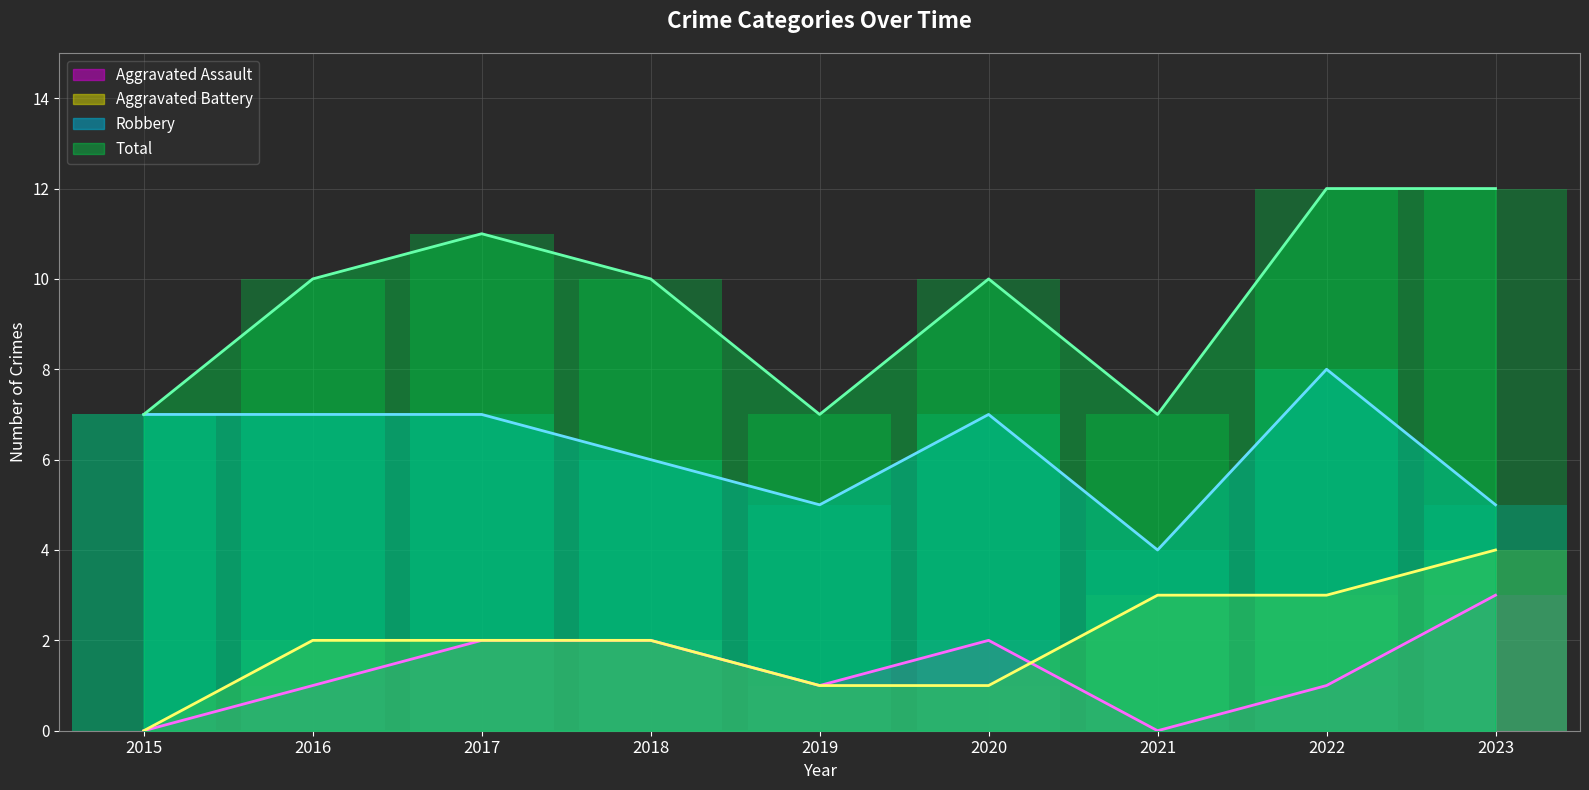

The value of Aggravated Battery at 2020 is 1. True or false?

True